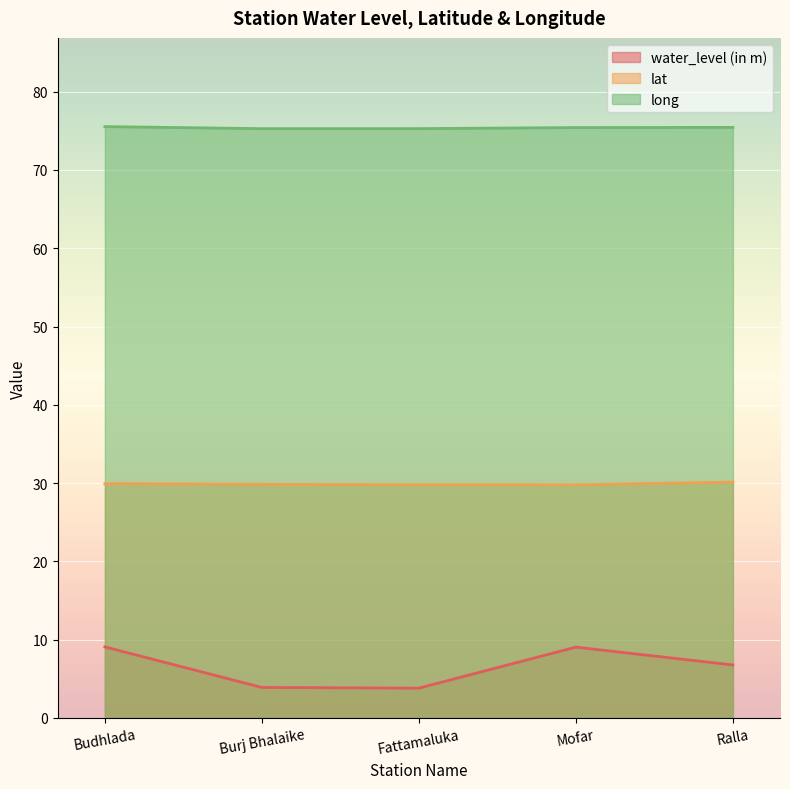

At which category is the sum across all series the highest?

Budhlada